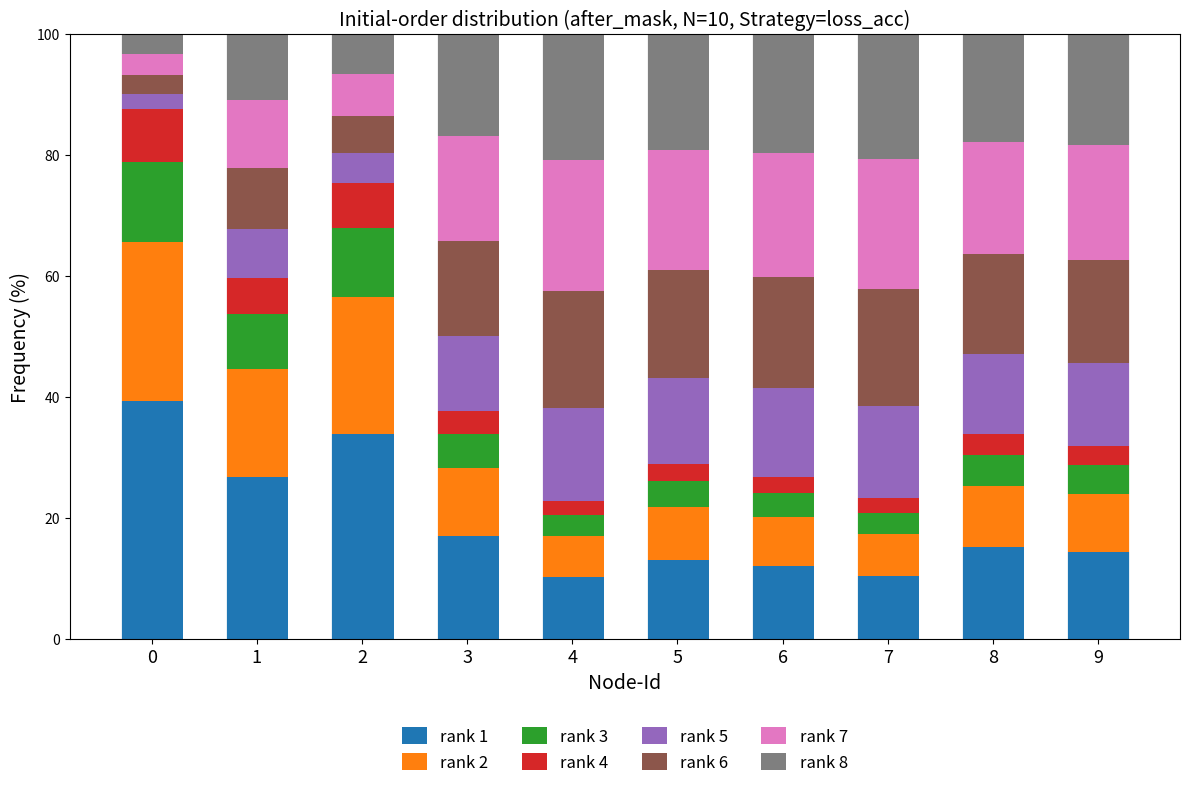

How many bars are there in total?

10